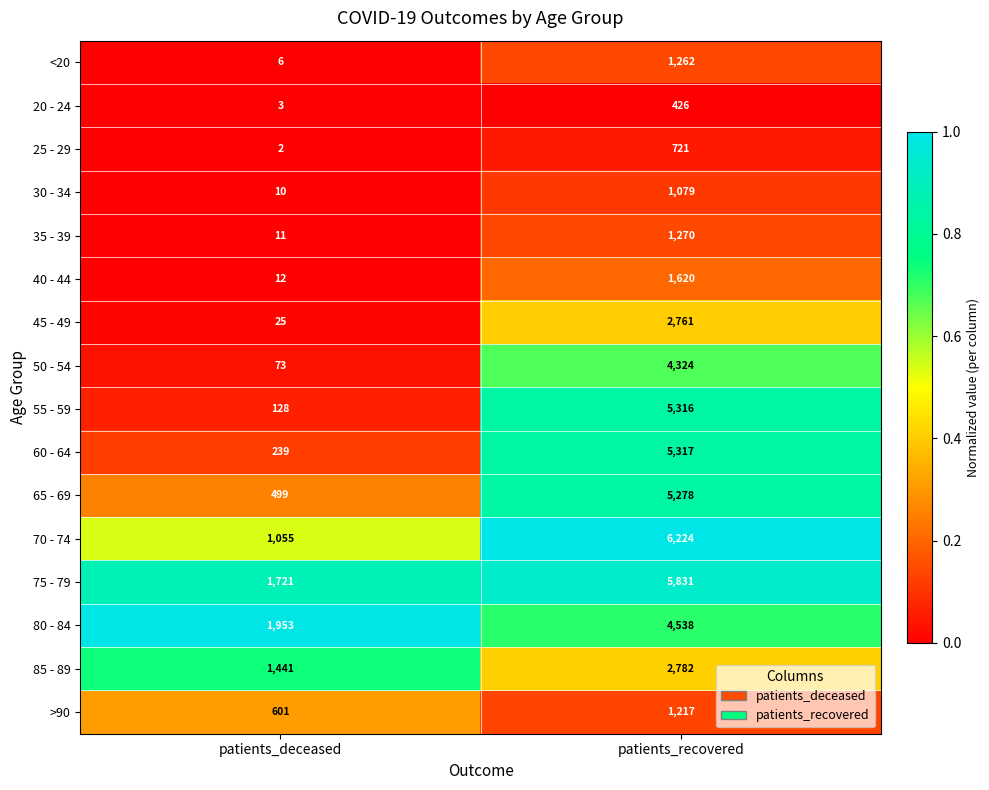

What is the difference between the highest and lowest values at patients_deceased?

1951